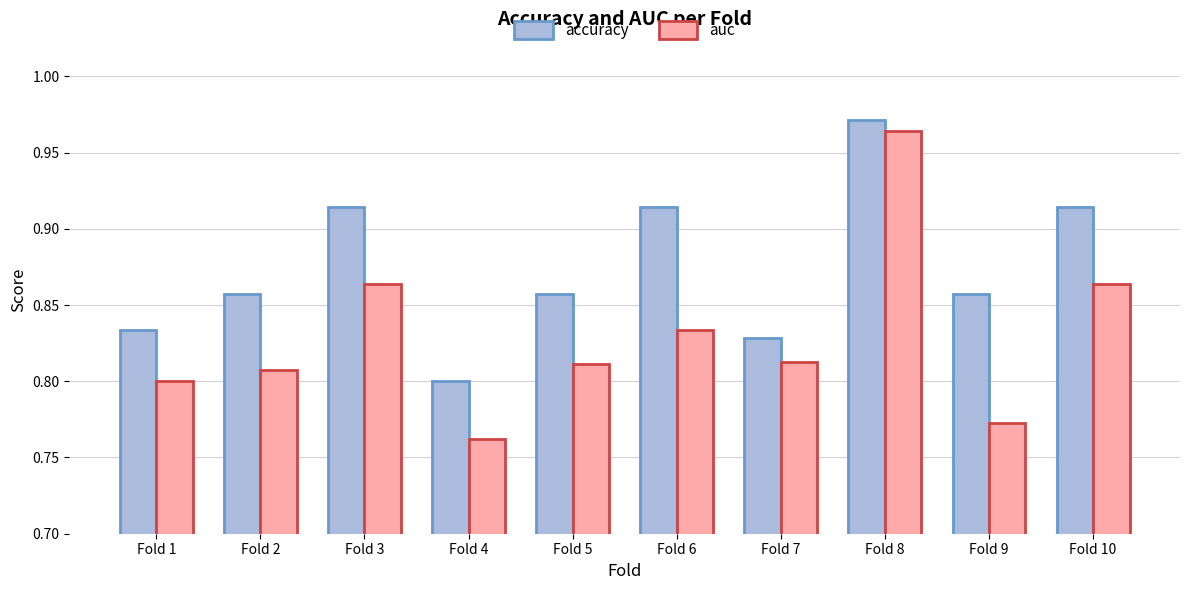

At Fold 9, list the series in order from largest to smallest.

accuracy, auc